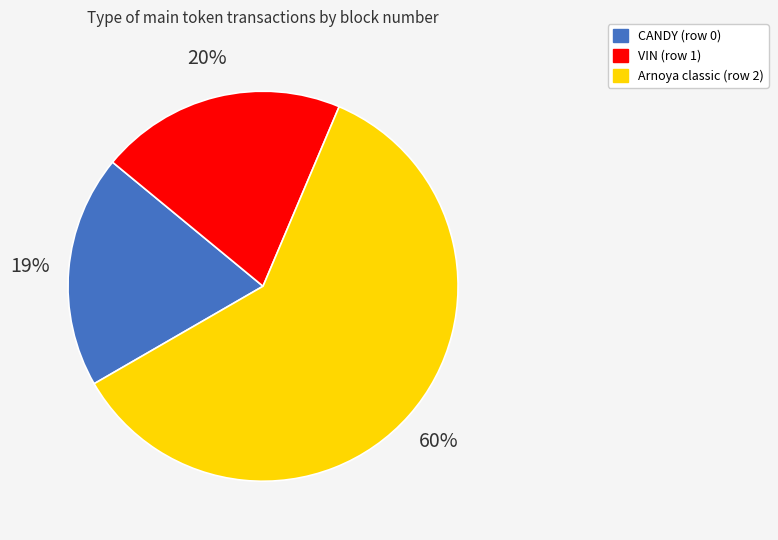

What is the largest slice in the pie chart?

Arnoya classic (row 2)